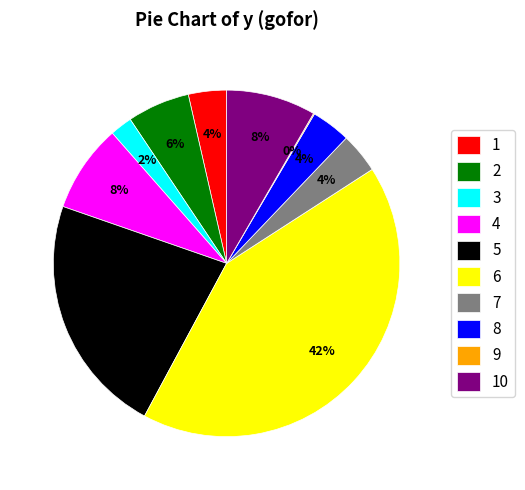

To the nearest percent, what is the difference between the 6 and 3 slice percentages?

40%